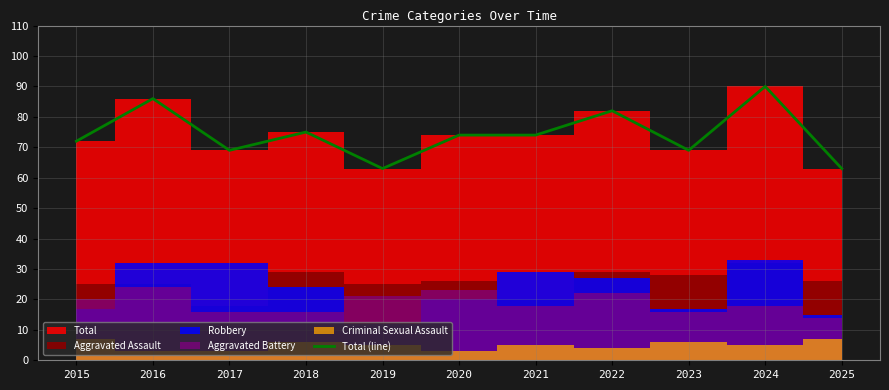

List the labels in order of value, largest first.

2024, 2016, 2022, 2018, 2020, 2021, 2015, 2017, 2023, 2019, 2025